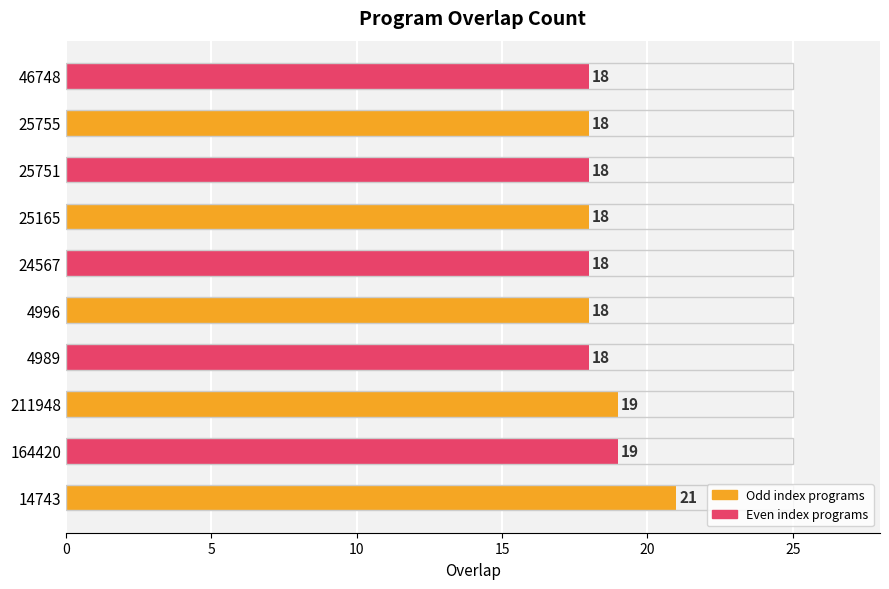

What is the sum of all values?

185